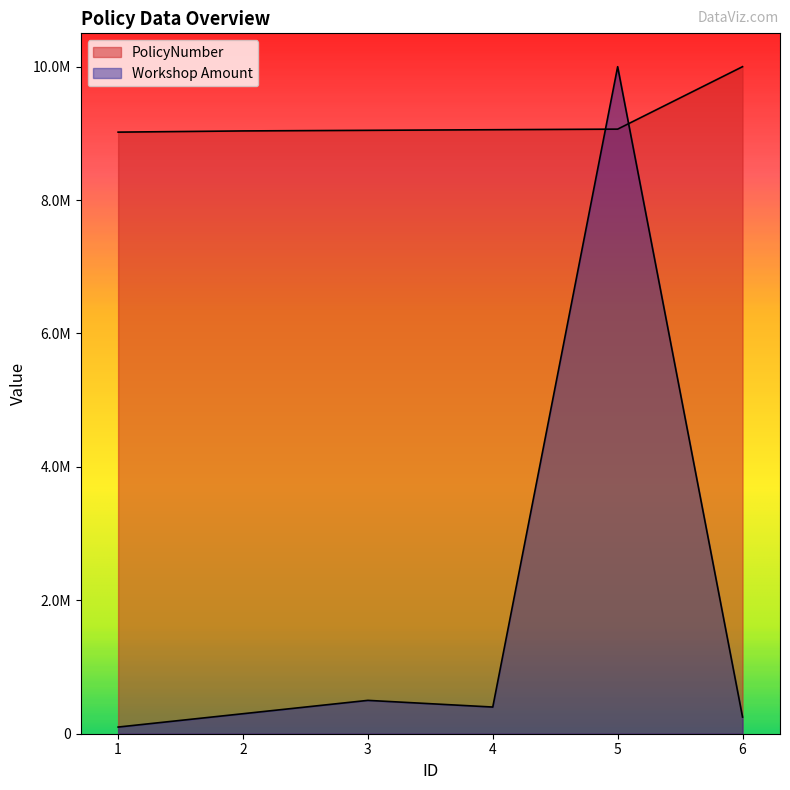

What is the sum of the PolicyNumber values at 6 and 4?

19054905.5